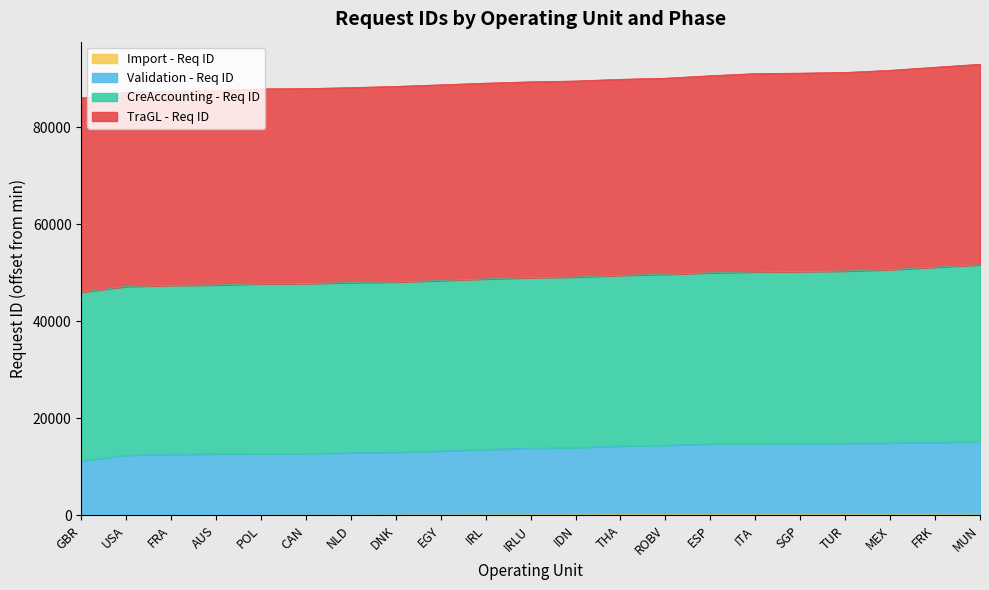

True or false: Import - Req ID and Validation - Req ID cross at least once.

False